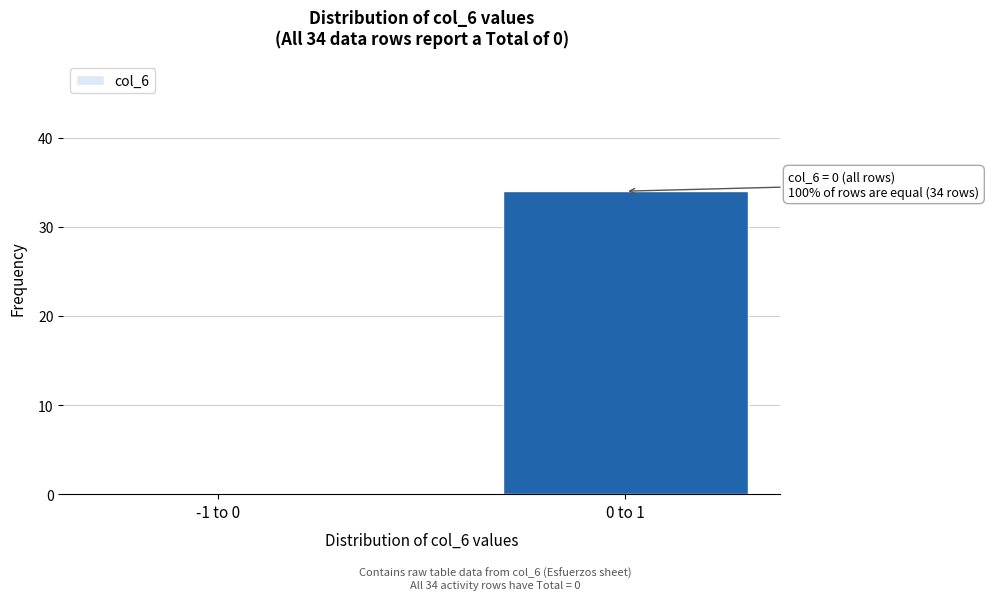

Reading left to right, what are all the values shown in this chart?

-1 to 0=0	0 to 1=34